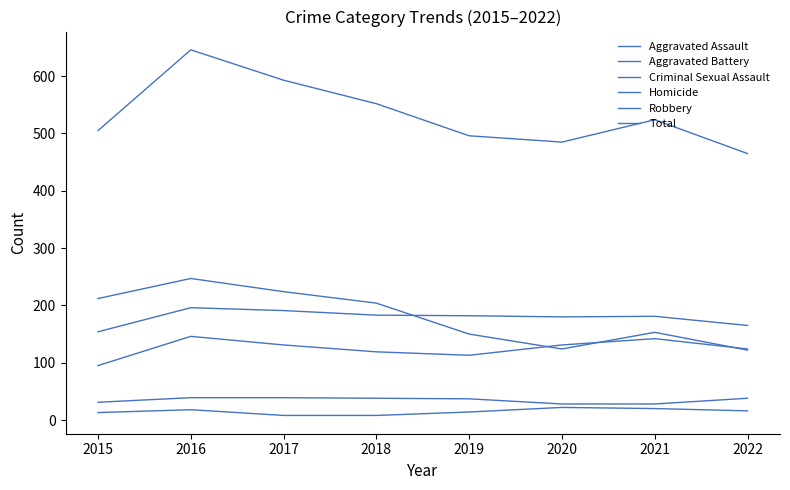

Between 2017 and 2021, which is larger?

2021